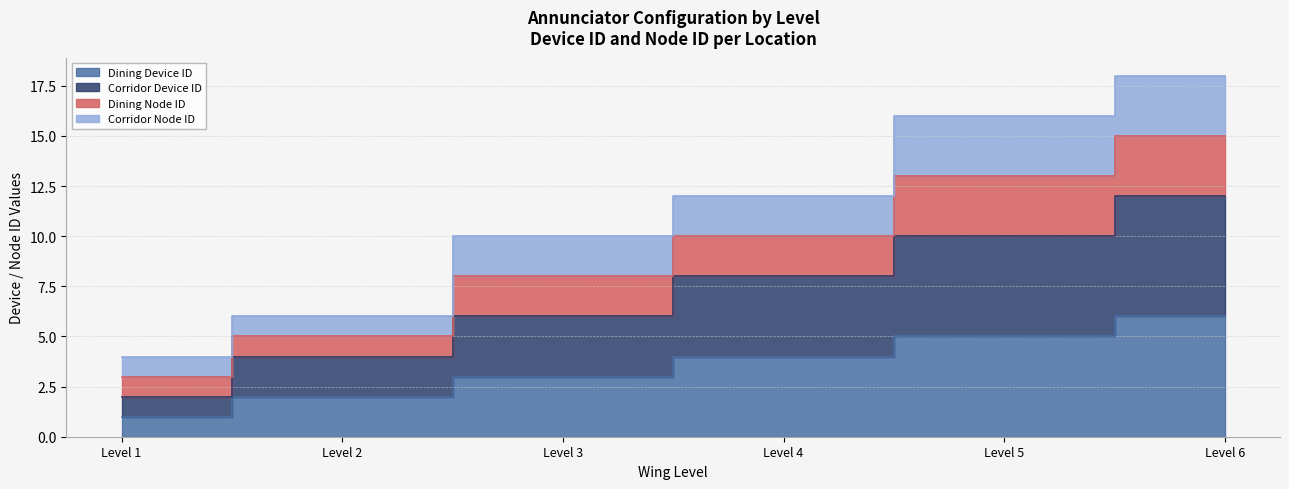

True or false: Dining Device ID and Corridor Device ID intersect in this chart.

False